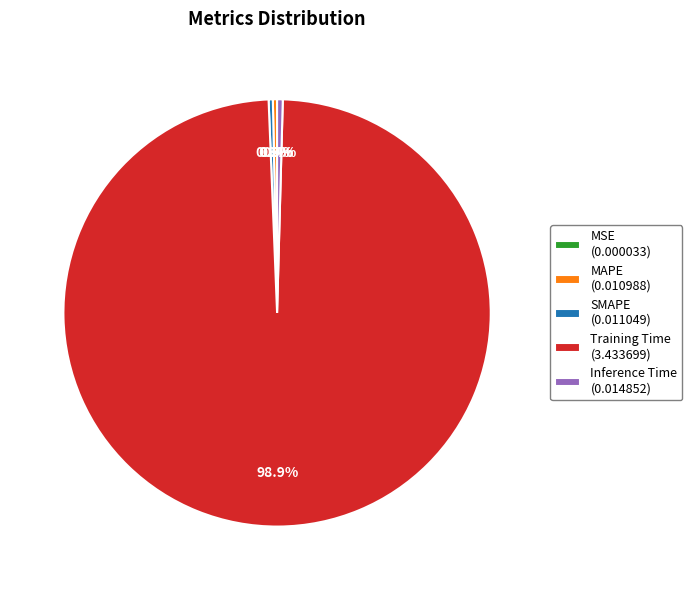

How much of the chart is everything except Inference Time (0.014852)?

99.6%